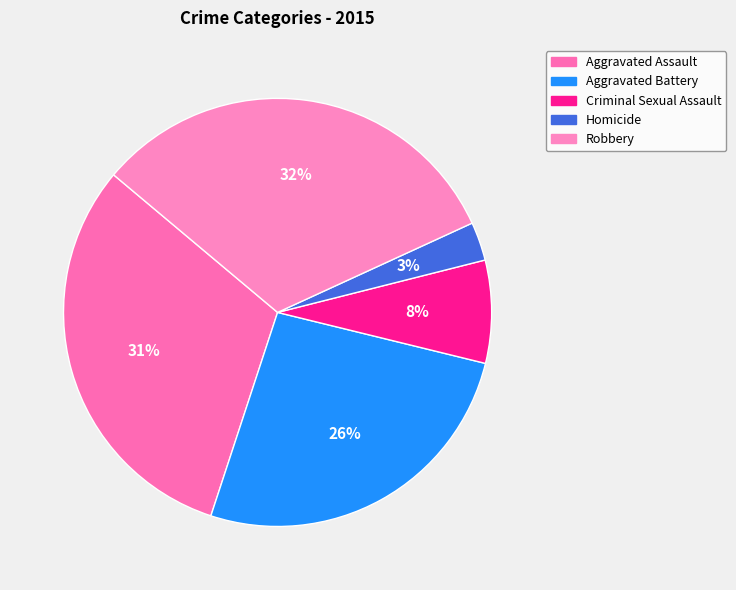

Rank the categories by value from highest to lowest.

Robbery, Aggravated Assault, Aggravated Battery, Criminal Sexual Assault, Homicide